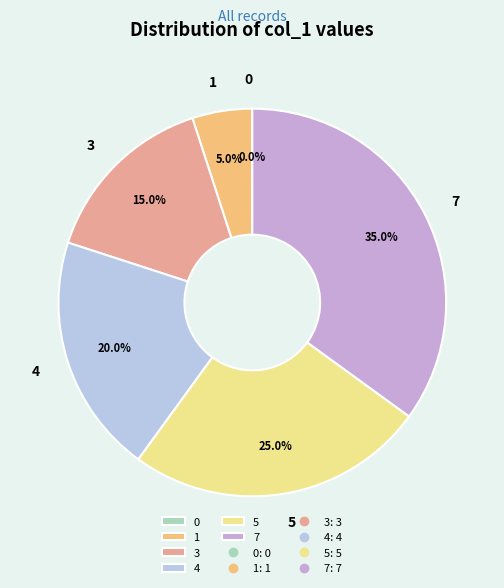

Count the number of slices in the pie.

6